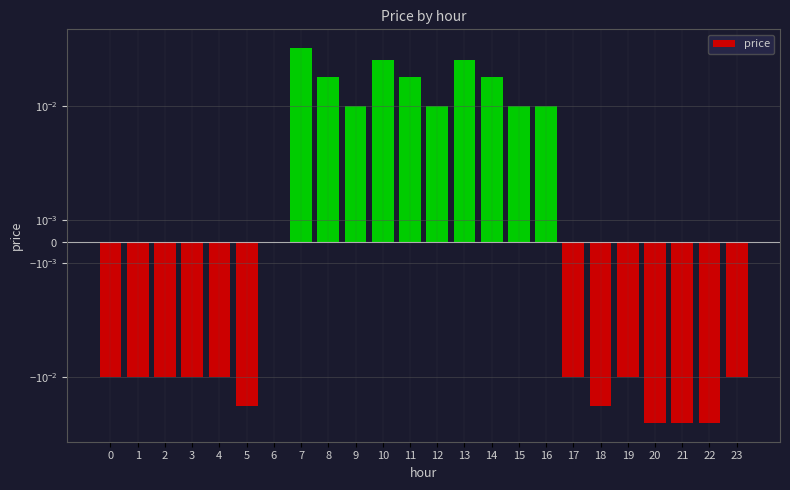

How many data points are above 0?

10